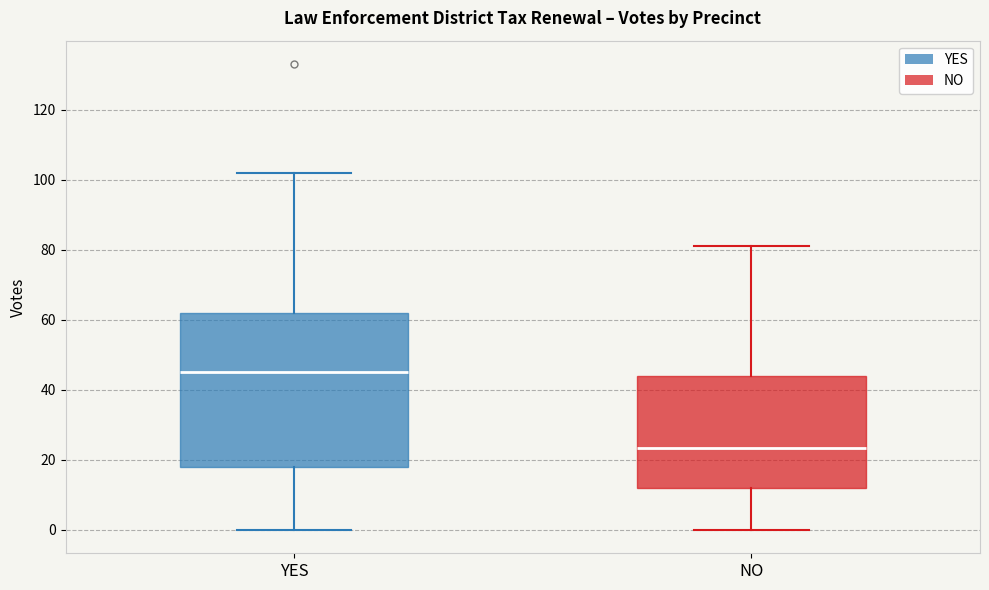

Where is the lower edge of the box for NO on the y-axis? The values are not printed on the chart, so give them approximately, as read against the axis.

12